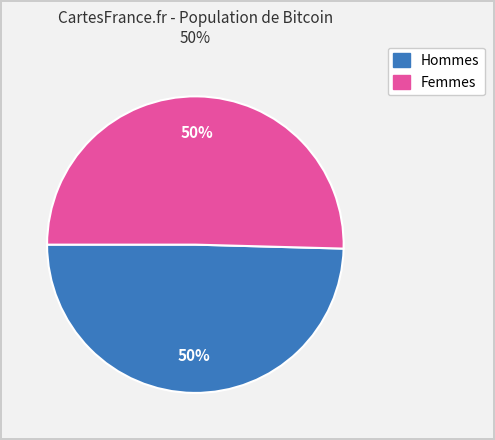

To the nearest percent, what is the average slice percentage?

50%